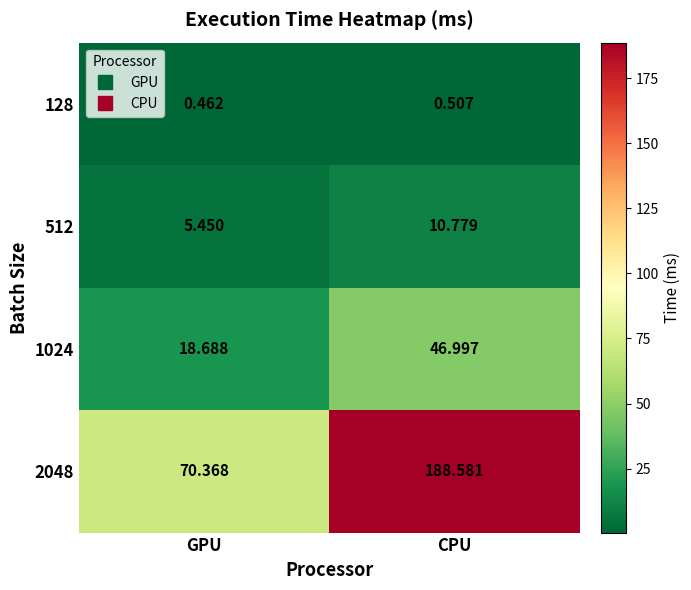

Where does the 1024 series first go above 46?

CPU